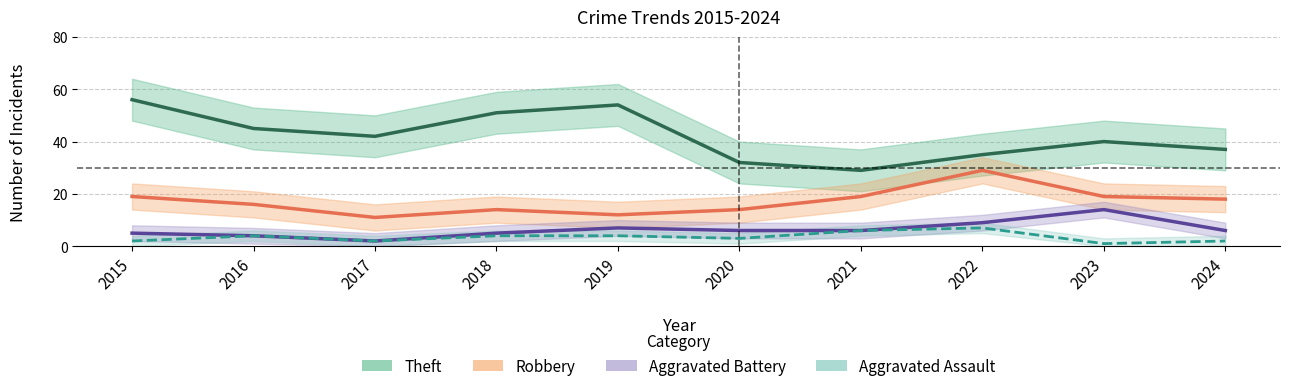

Which category has the highest value across all series?

2015